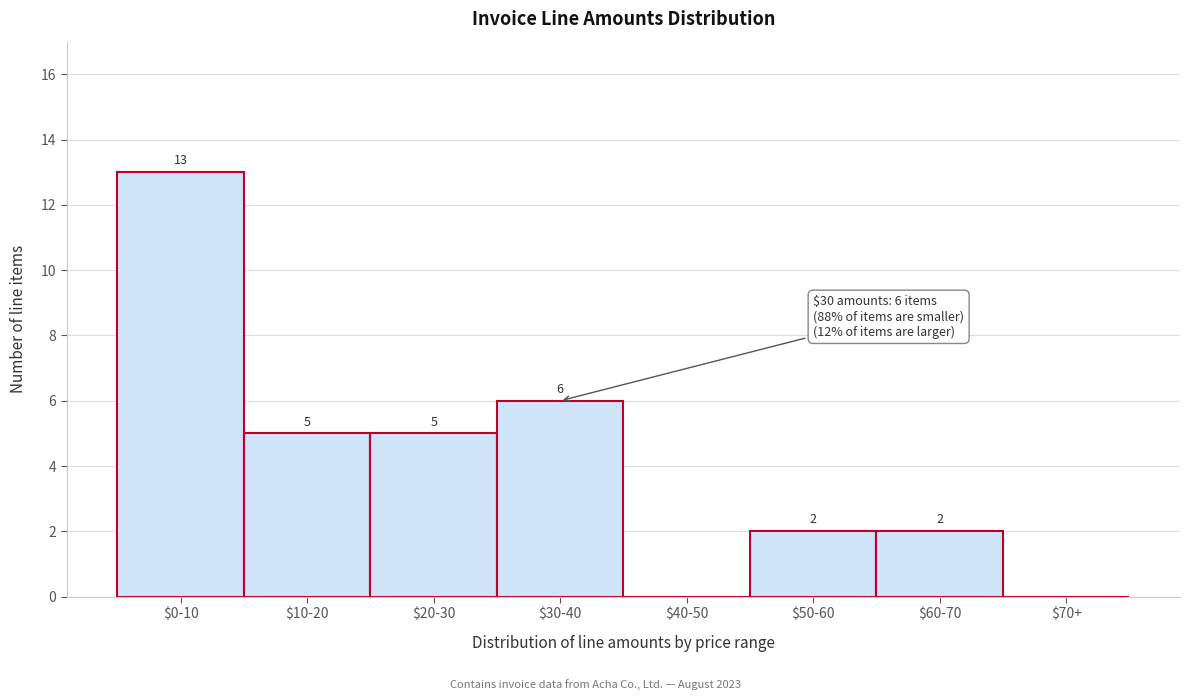

What is the sum of all values?

33